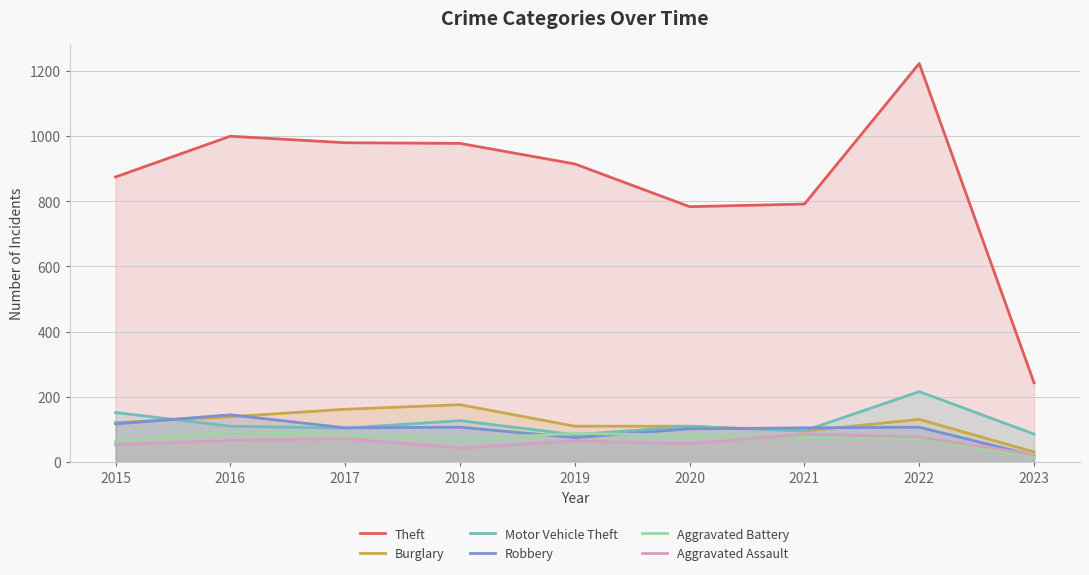

Reading right to left, list all the values displayed in this chart.

Theft: 243	1222	791	783	914	977	979	999	874
Burglary: 31	131	95	110	110	176	162	139	121
Motor Vehicle Theft: 86	216	96	109	84	127	104	110	152
Robbery: 20	107	105	102	75	107	105	145	117
Aggravated Battery: 15	71	75	82	88	70	83	93	64
Aggravated Assault: 23	77	86	56	65	43	72	66	54